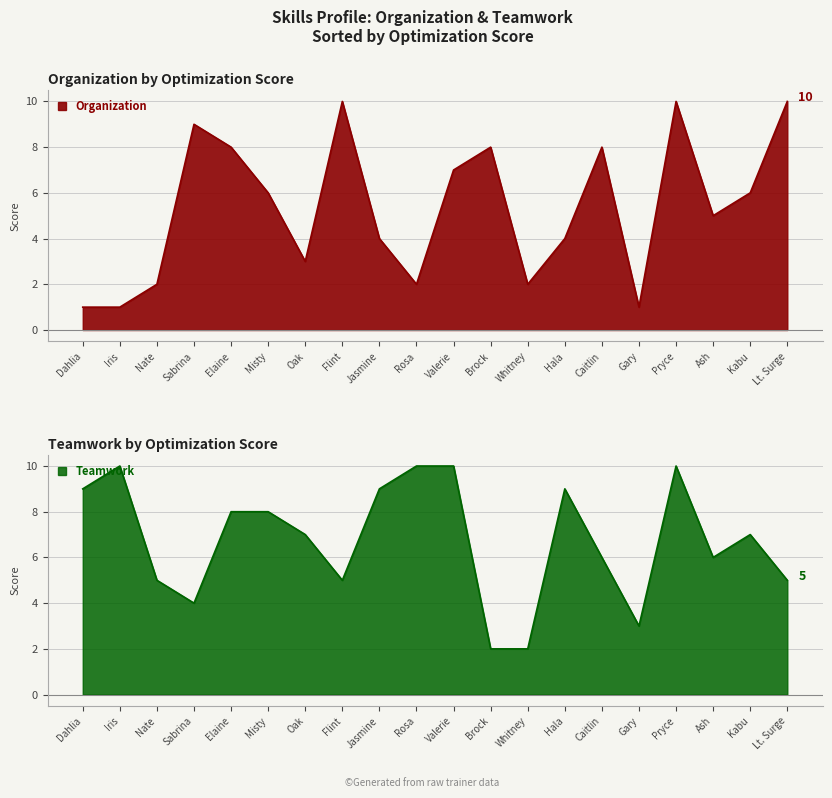

Is it true that Organization equals 6 at Misty?

True